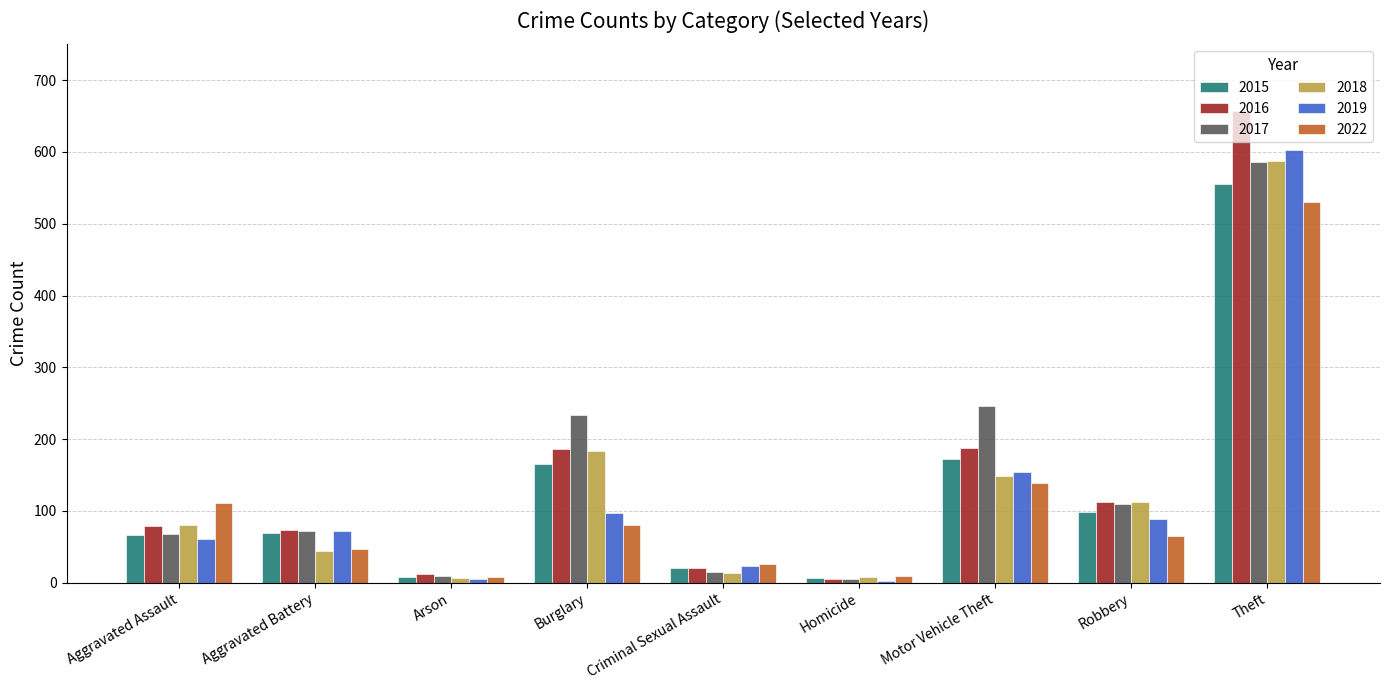

Read the 2018 value at Criminal Sexual Assault.

14